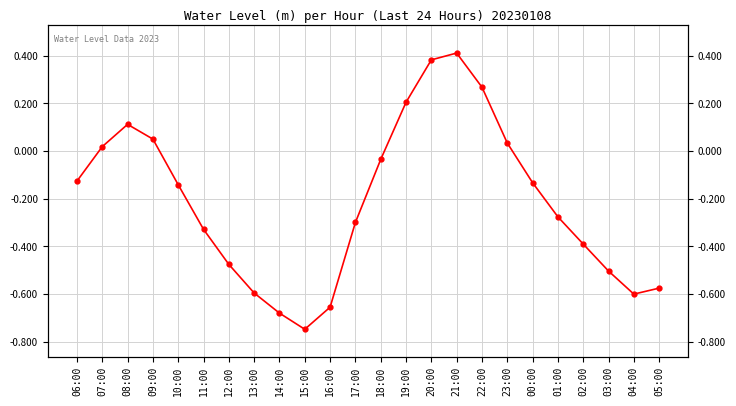

What is the minimum value shown in the chart?

-0.7